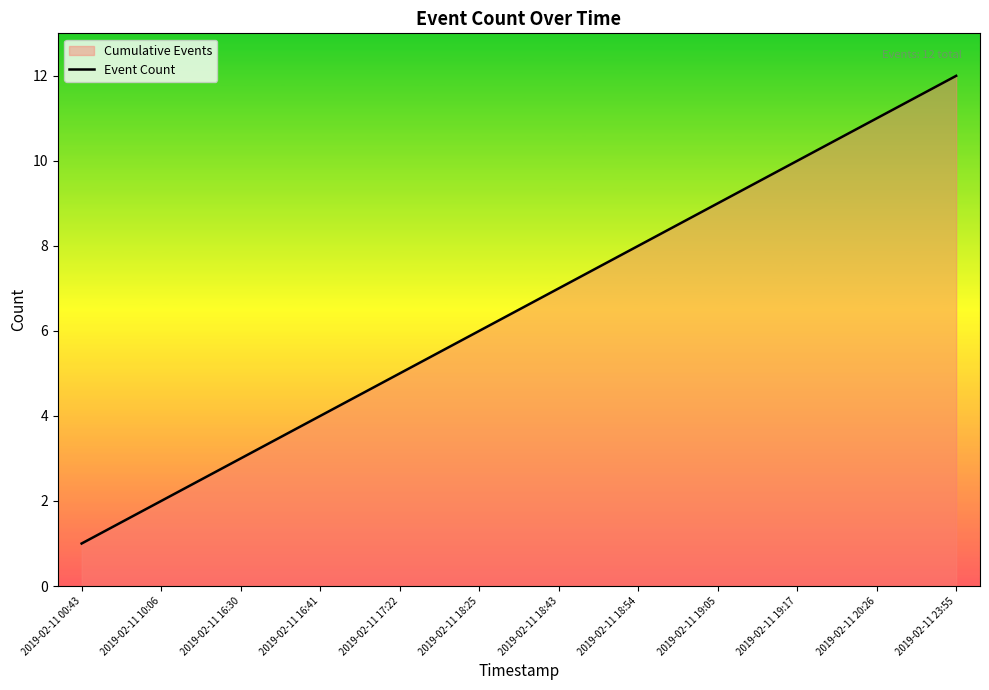

Approximately how many times larger is the value at 2019-02-11 23:55 compared to 2019-02-11 00:43?

12.0